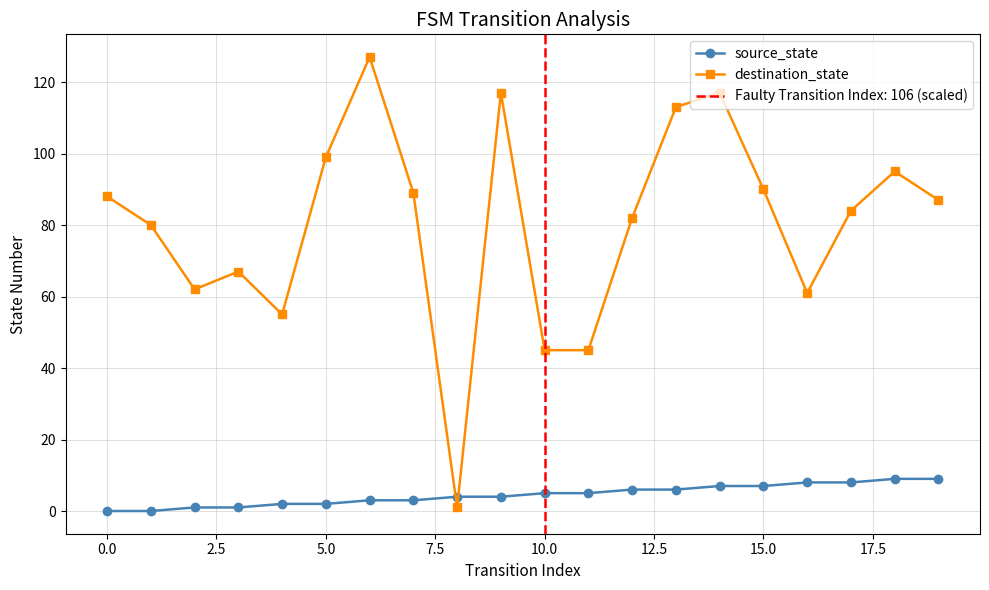

After their last crossing, which series has the higher values: destination_state or source_state?

destination_state